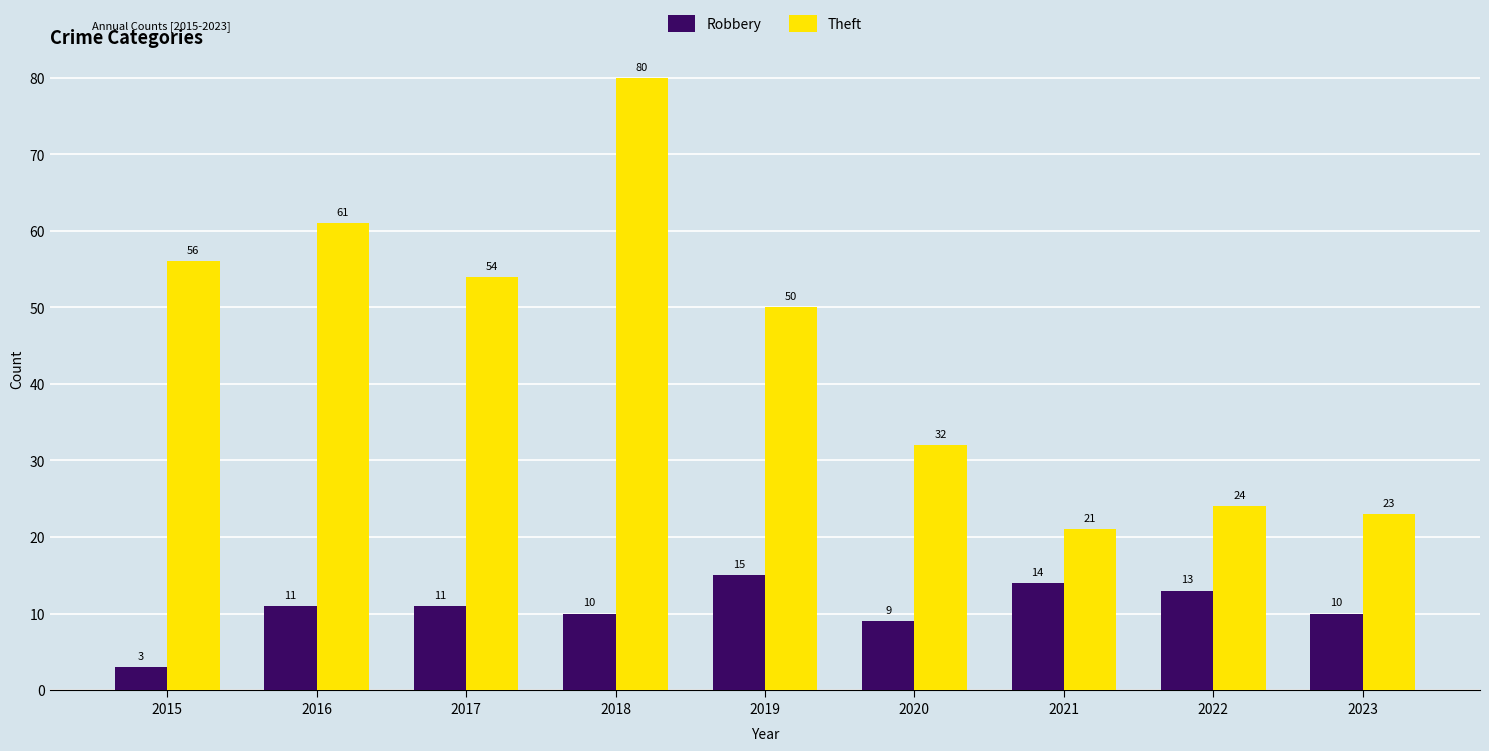

Is the value of Theft at 2022 greater than the value of Robbery at 2021?

Yes